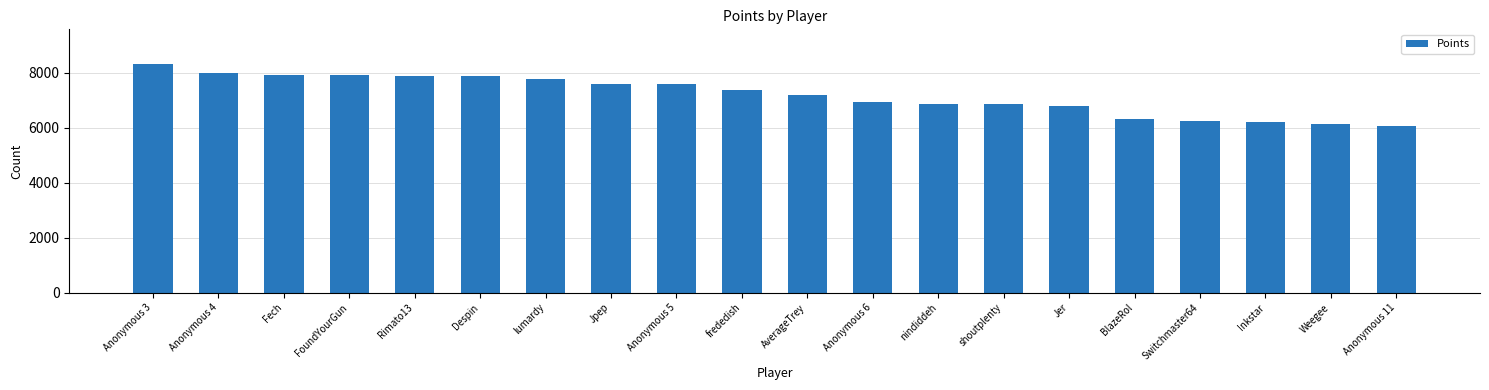

What is the label of the 5th bar from the left?

Rimato13